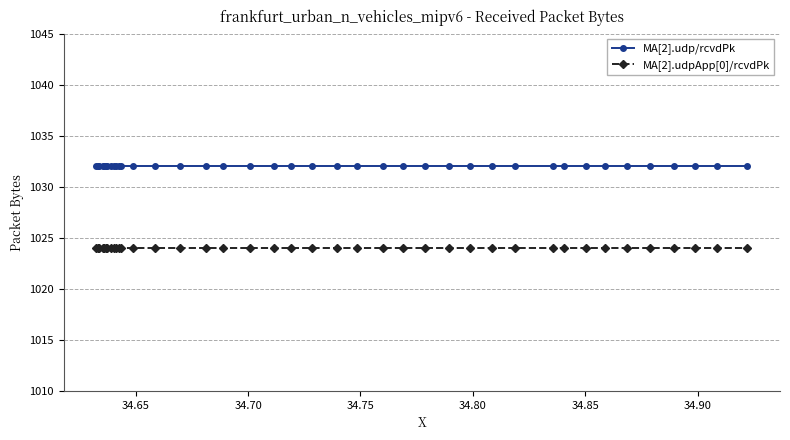

At how many categories does at least one series exceed 1030?

40